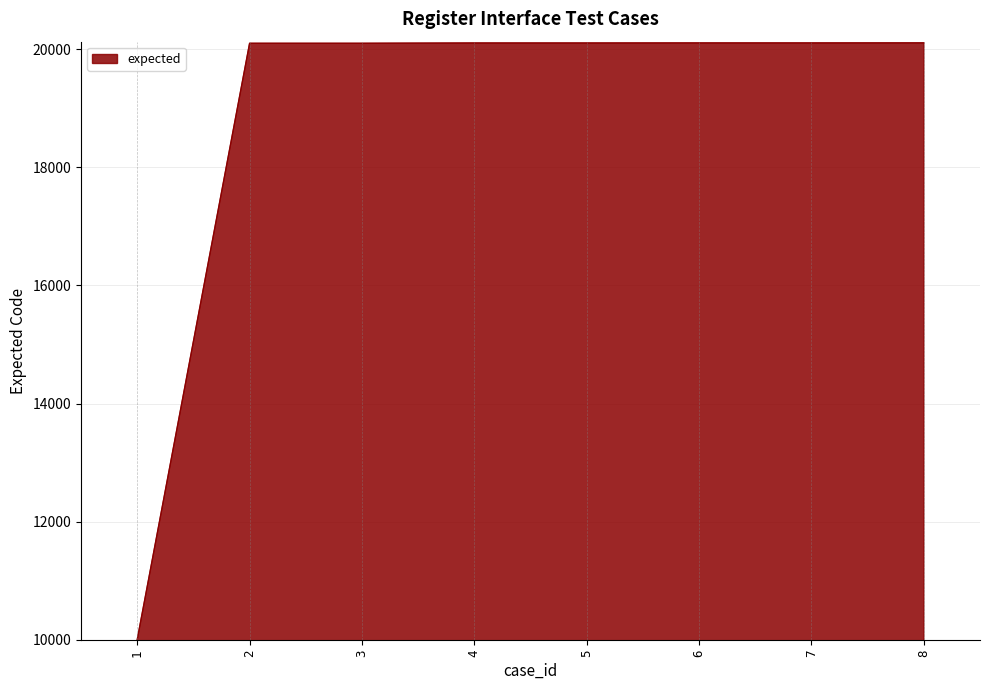

What is the greatest value displayed?

20110